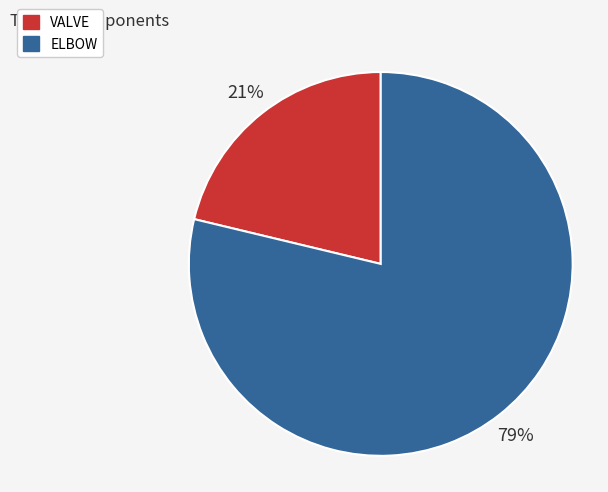

To the nearest percent, what is the combined percentage of ELBOW and VALVE?

100%